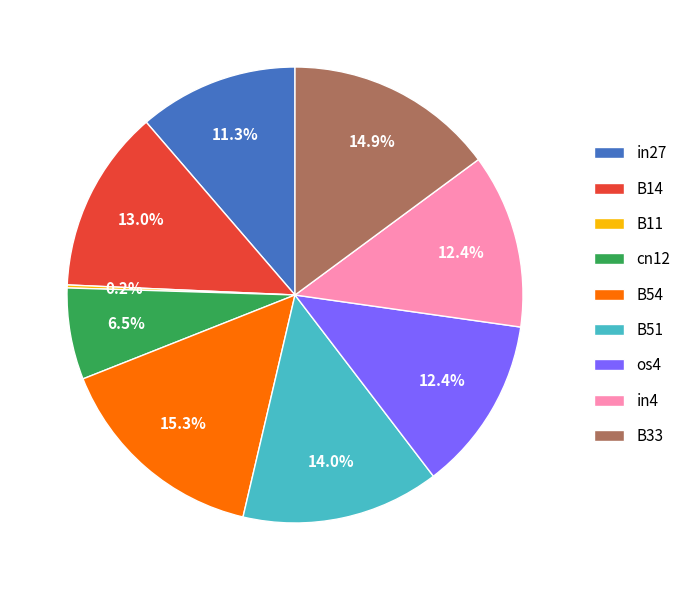

To the nearest percent, what is the average slice percentage?

11%